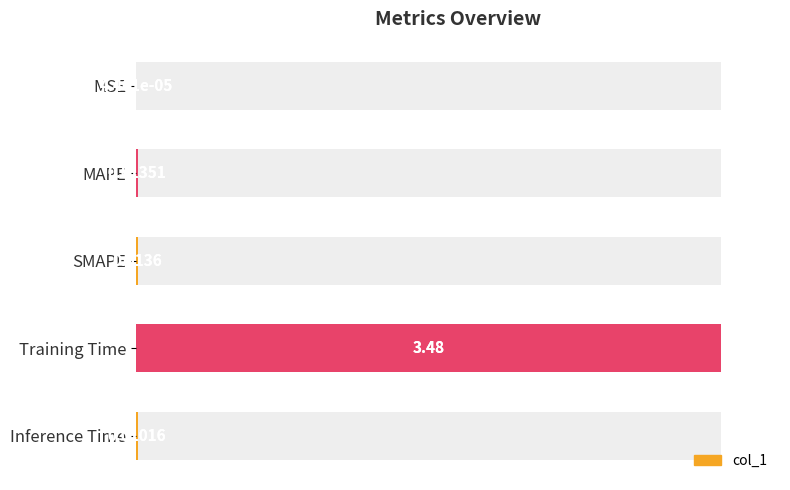

Does the chart contain any negative values?

No